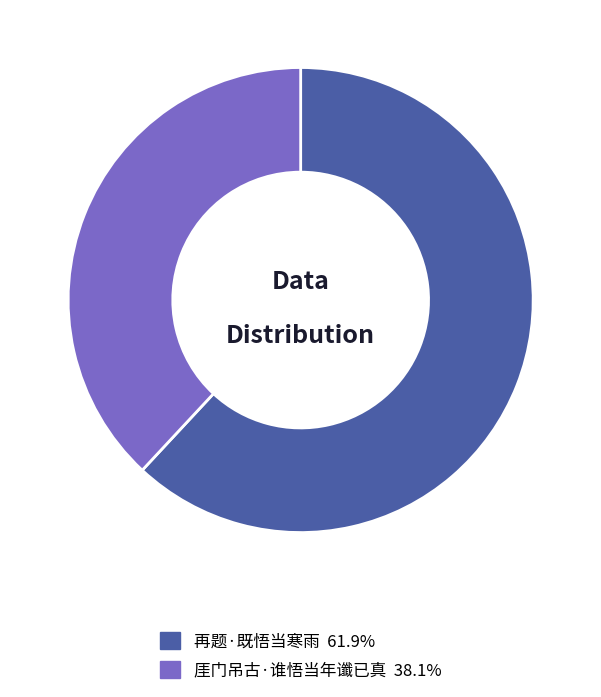

Is there any slice that represents more than half of the pie?

Yes